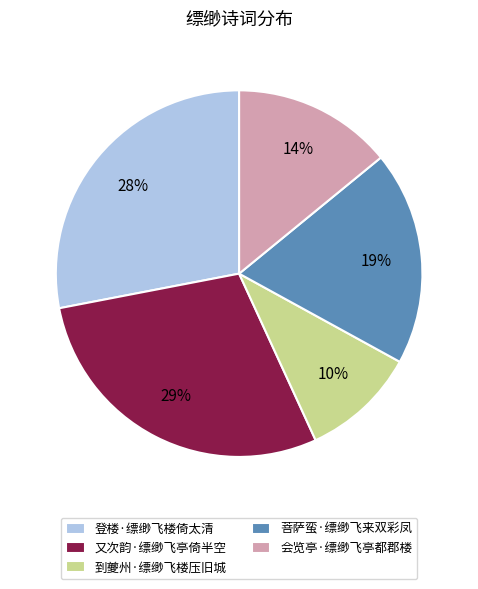

Combined, do 会览亭·缥缈飞亭都郡楼 and 到夔州·缥缈飞楼压旧城 account for over 50%?

No